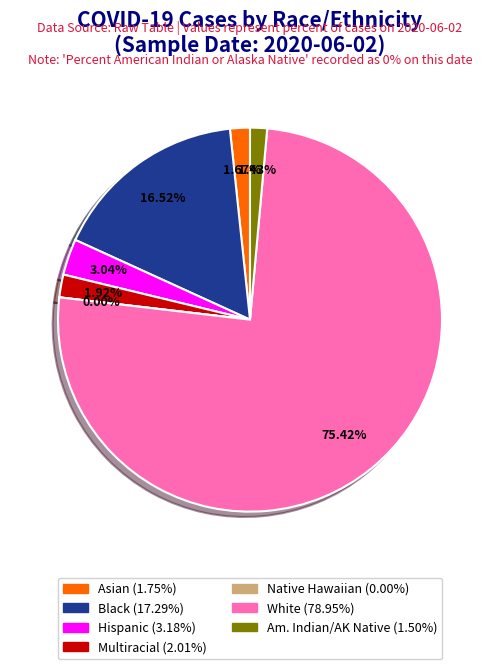

Count the number of slices in the pie.

7